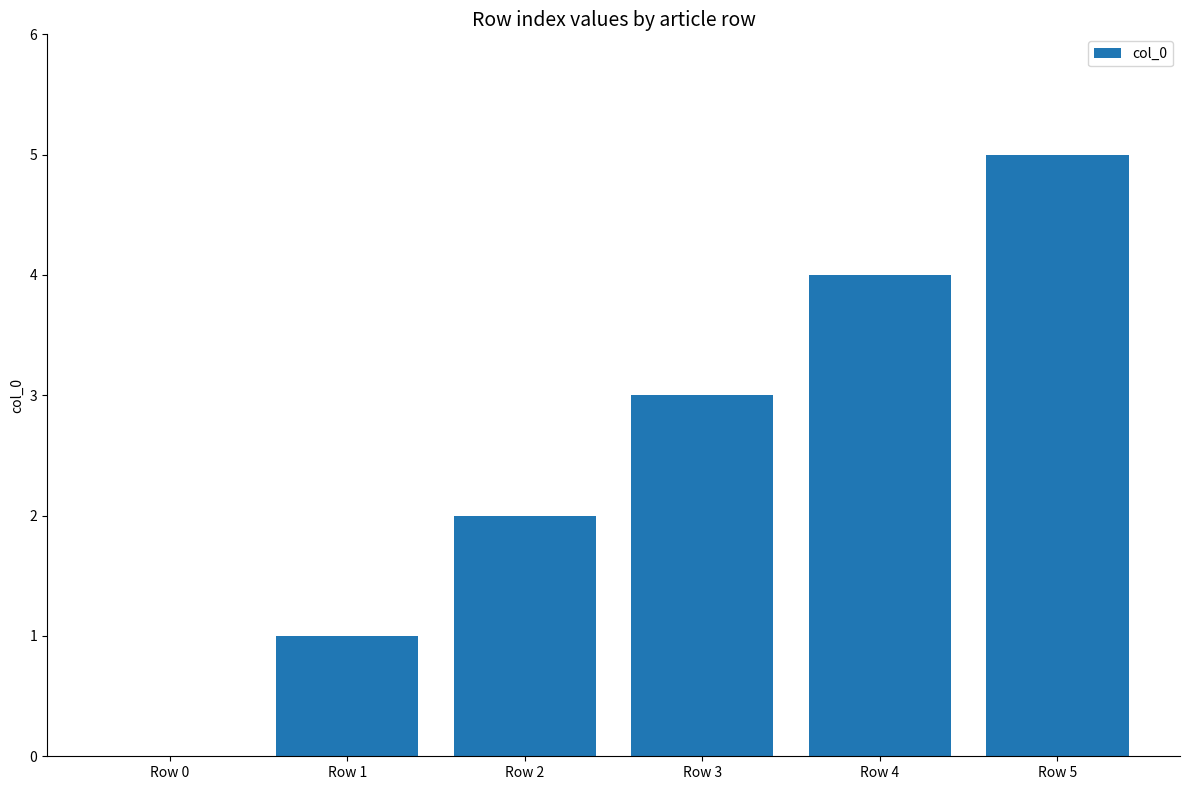

What is the greatest value displayed?

5